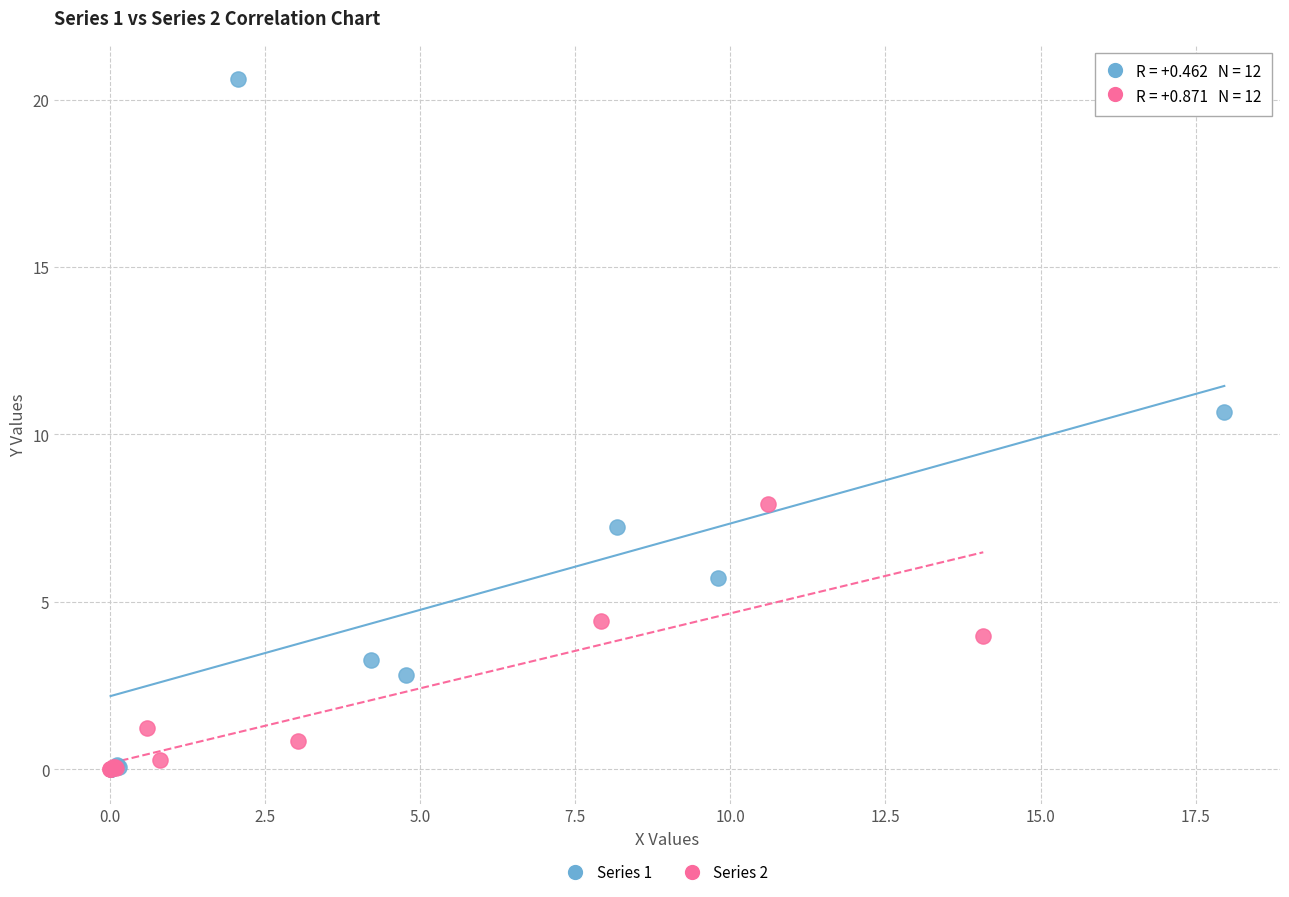

Which series contains the highest Y value?

Series 1